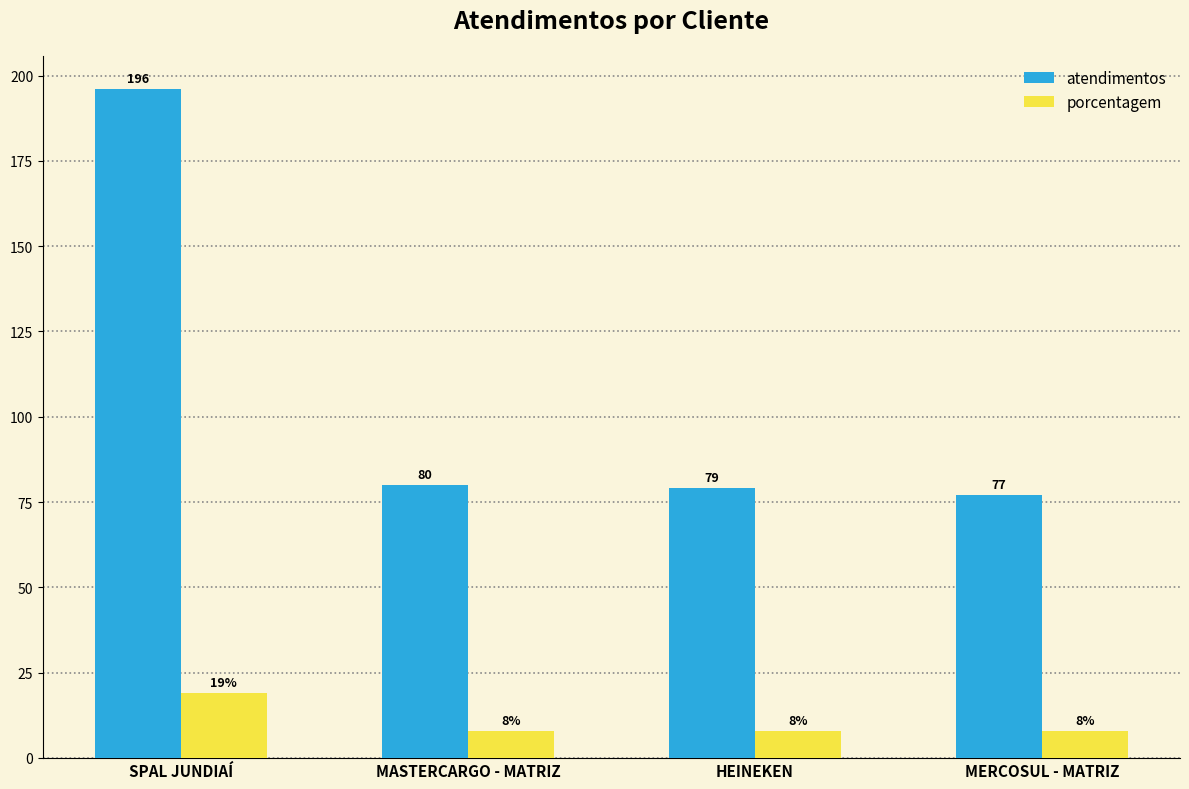

List the series in order of their overall mean, lowest first.

porcentagem, atendimentos